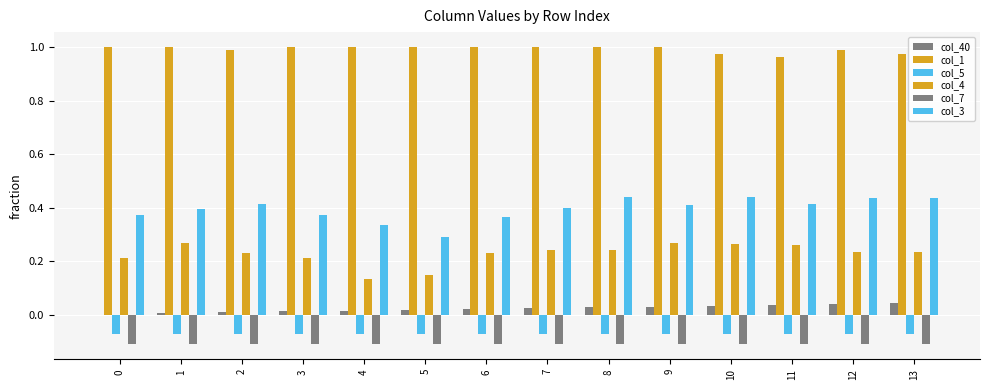

How many categories are shown in the chart?

14